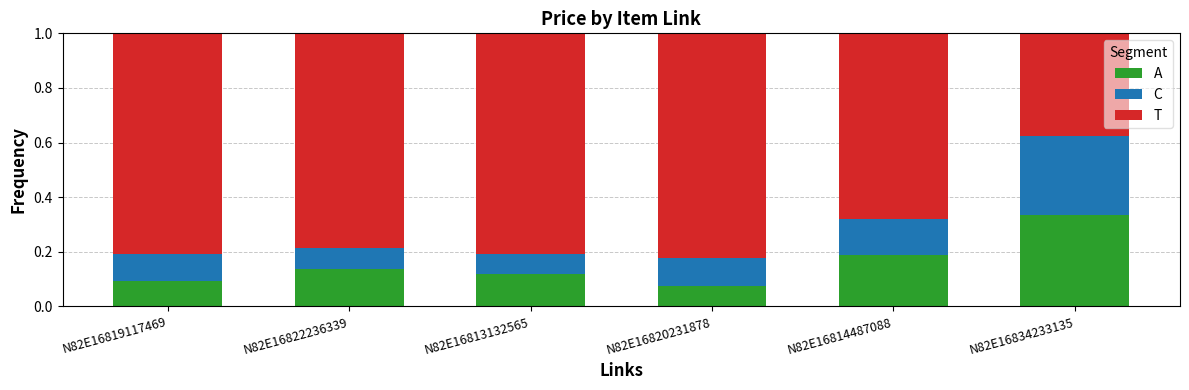

What is the total value across all series at N82E16814487088?

1.0